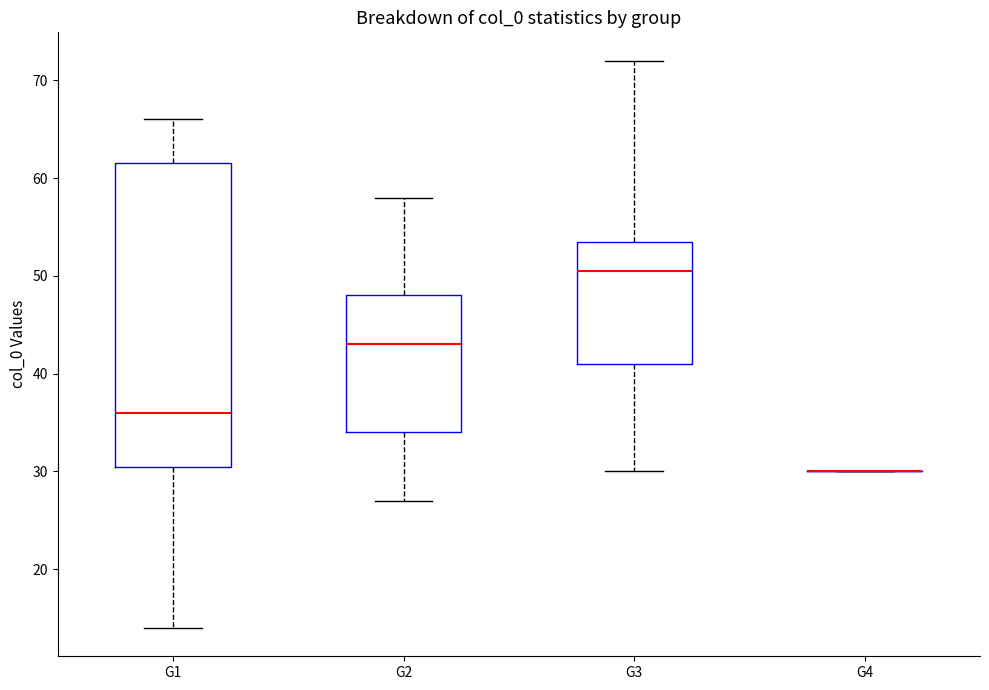

Reading left to right, transcribe this box plot: for each box, give where its median line is, the range the box spans, and where its two whiskers end, as read against the y-axis. The values are not printed on the chart, so give them approximately, as read against the axis.

G1: median 36, box 31 to 62, whiskers 14 to 66
G2: median 43, box 34 to 48, whiskers 27 to 58
G3: median 51, box 41 to 54, whiskers 30 to 72
G4: box collapsed to a line at 30, whiskers 30 to 30